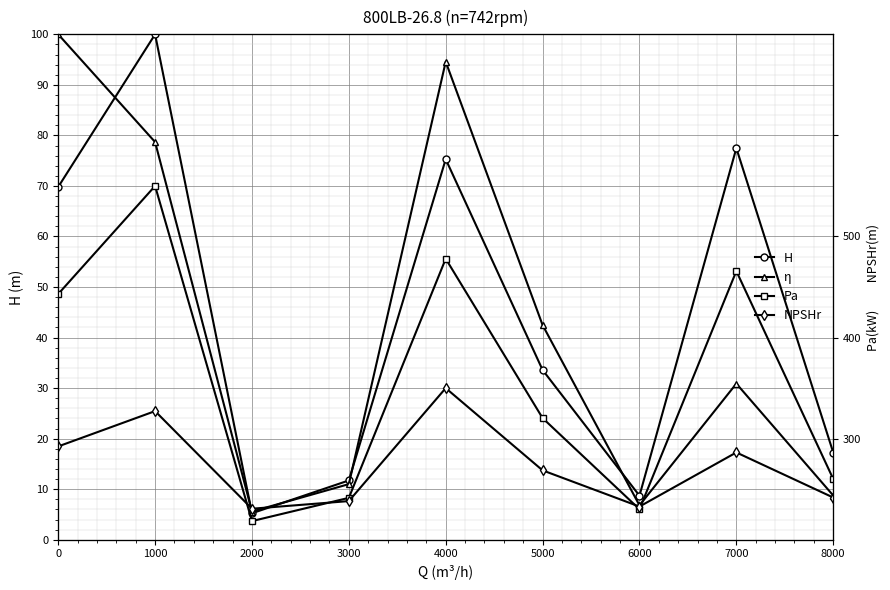

The value of NPSHr at 6000 is 6.6. True or false?

True